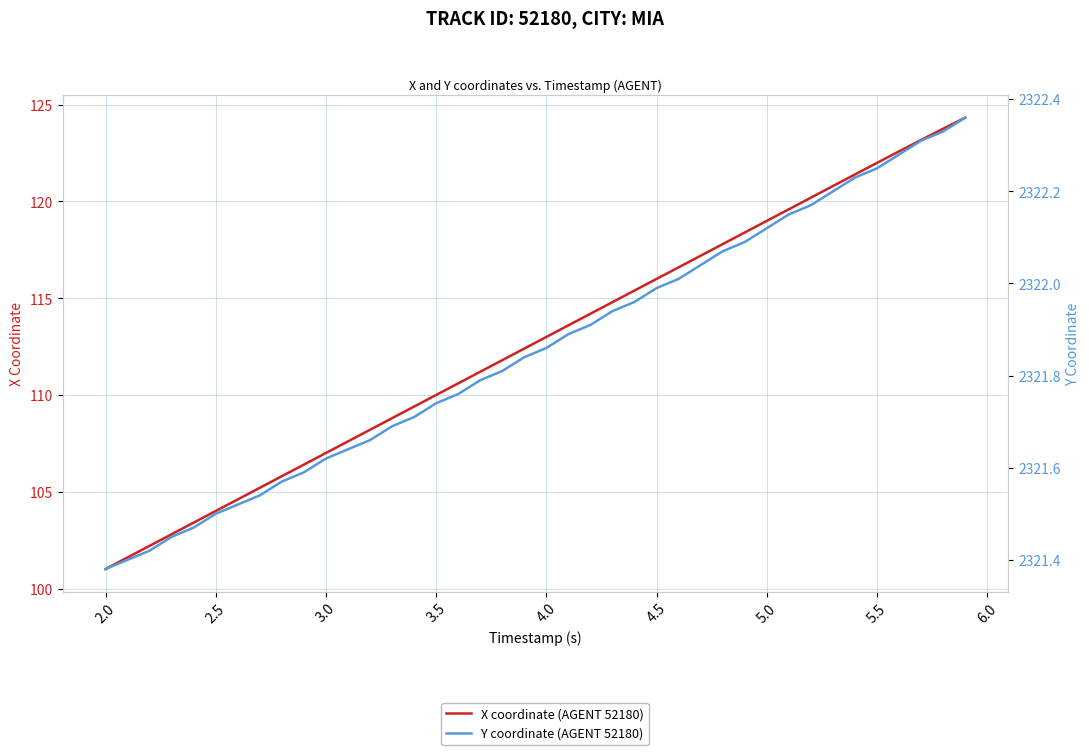

Rank the series by their maximum value, from highest to lowest.

Y coordinate (AGENT 52180), X coordinate (AGENT 52180)